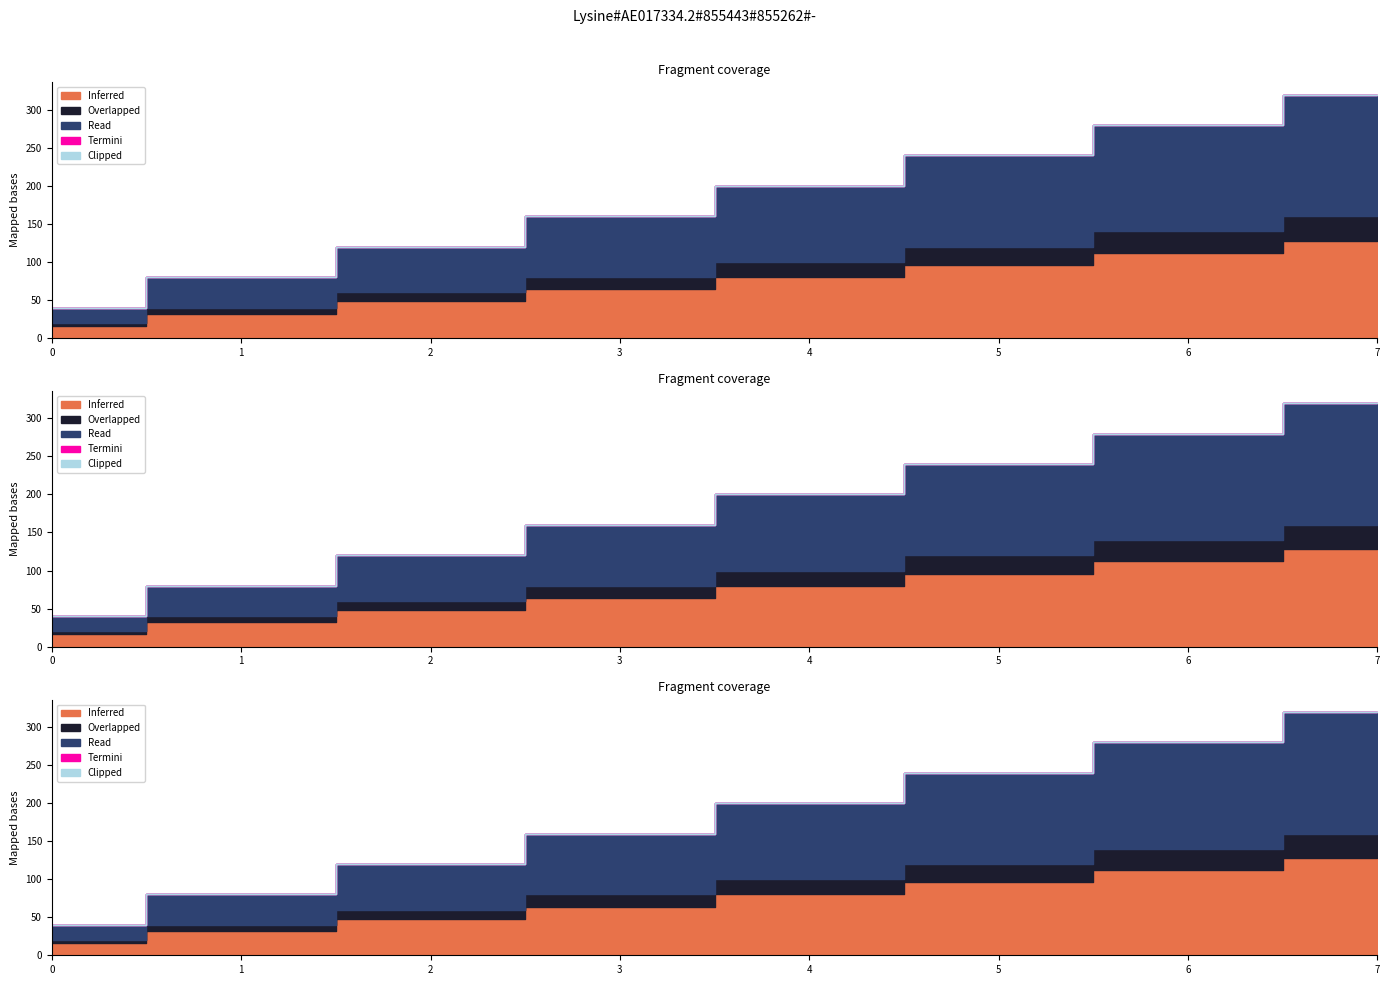

True or false: Inferred has more than 1 points higher than both neighbors.

False